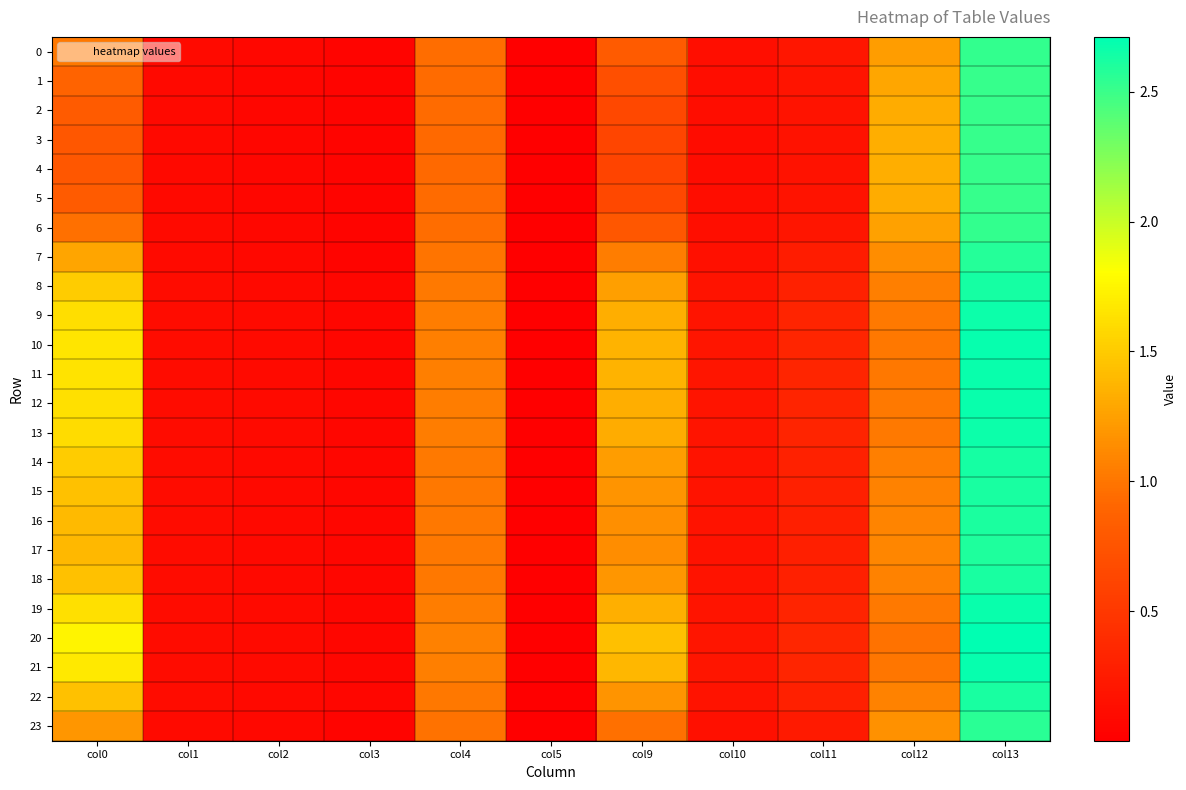

Between col12 and col13, which series saw the biggest shift?

20